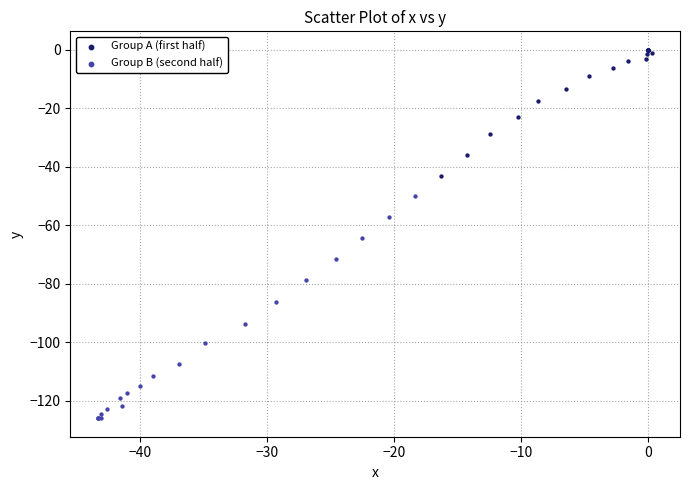

Which series contains the highest Y value?

Group A (first half)